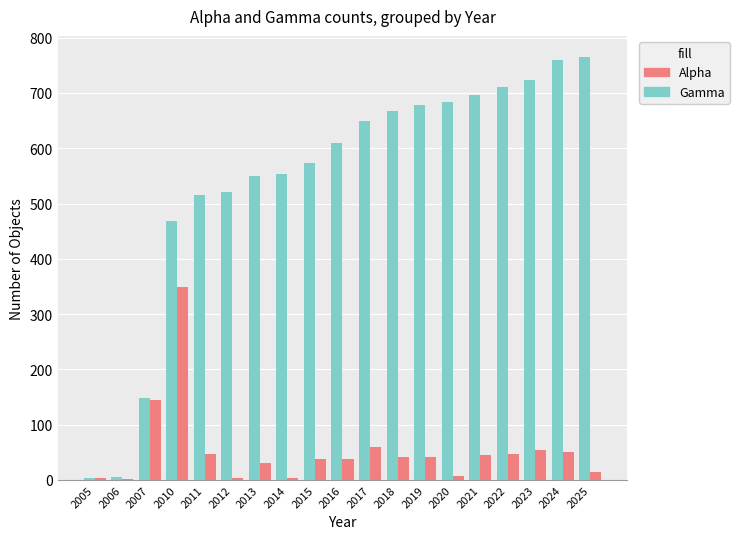

The Alpha series shows 4 at 2012. True or false?

True